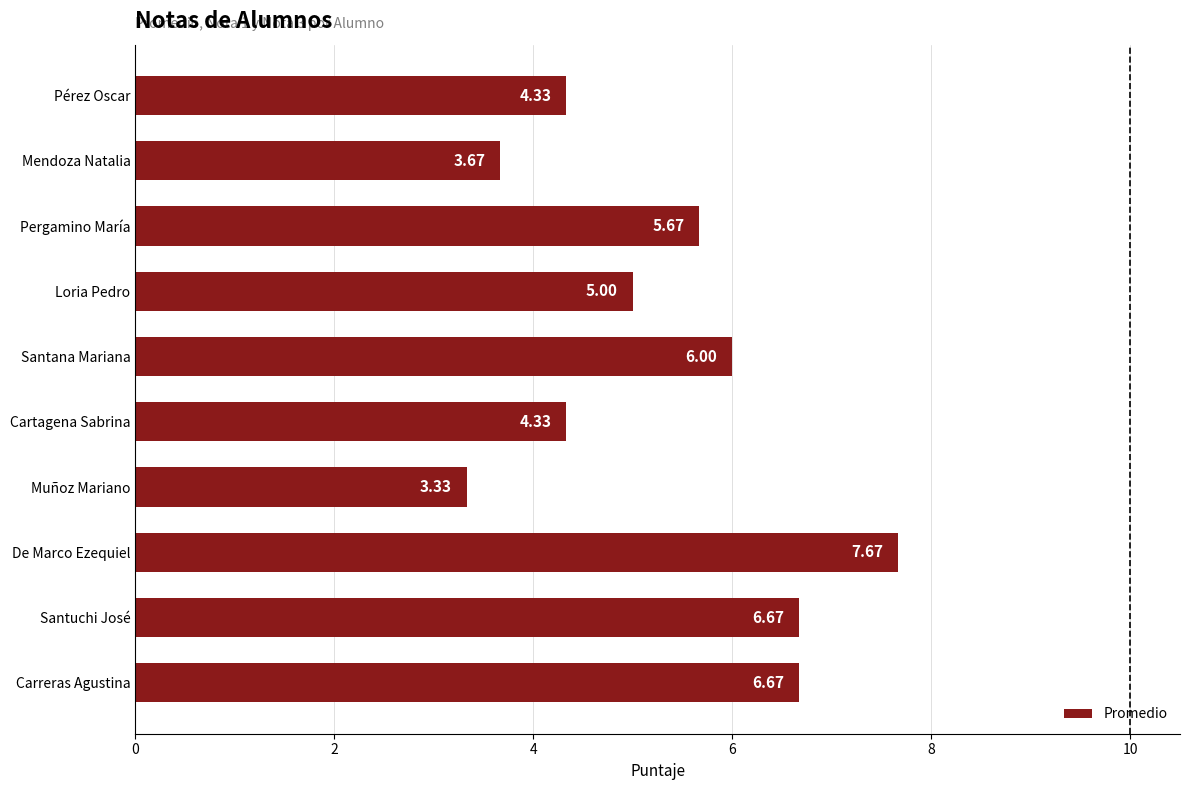

Does the chart contain any negative values?

No